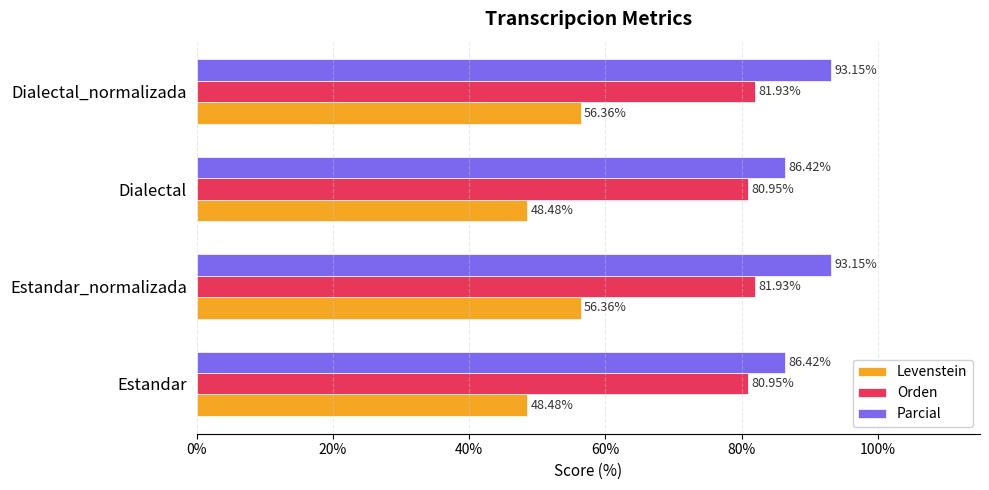

What is the average value of the Parcial series?

89.8